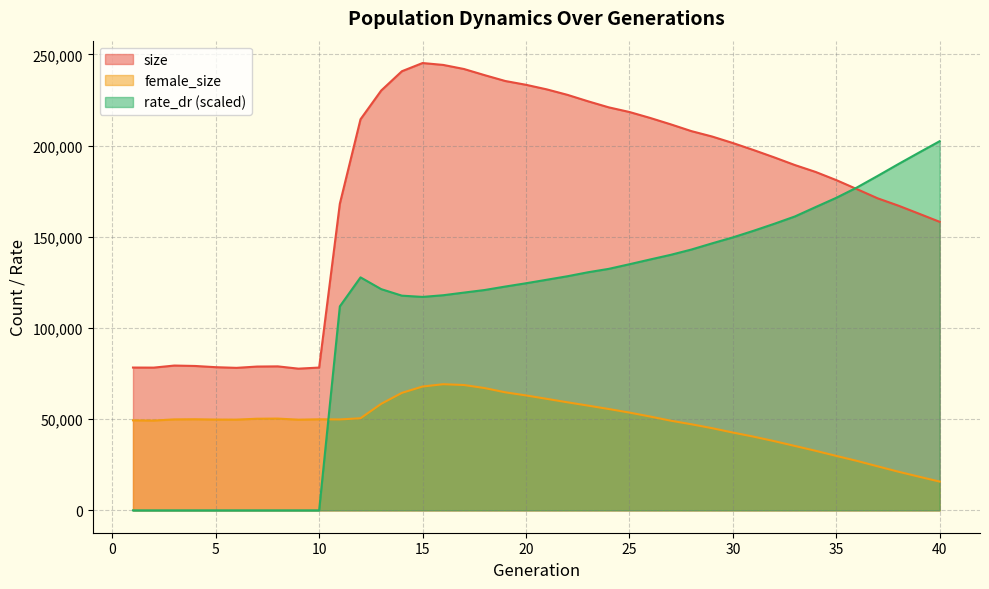

At which category does the chart reach its peak across all series?

15